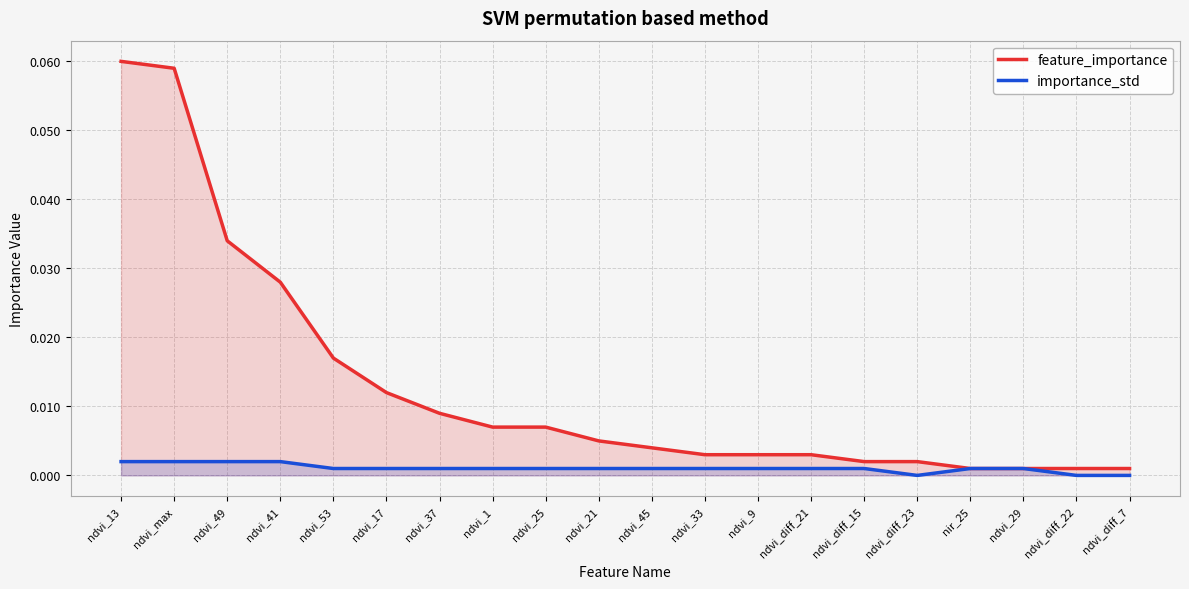

Which category has the highest value in the importance_std series?

ndvi_13